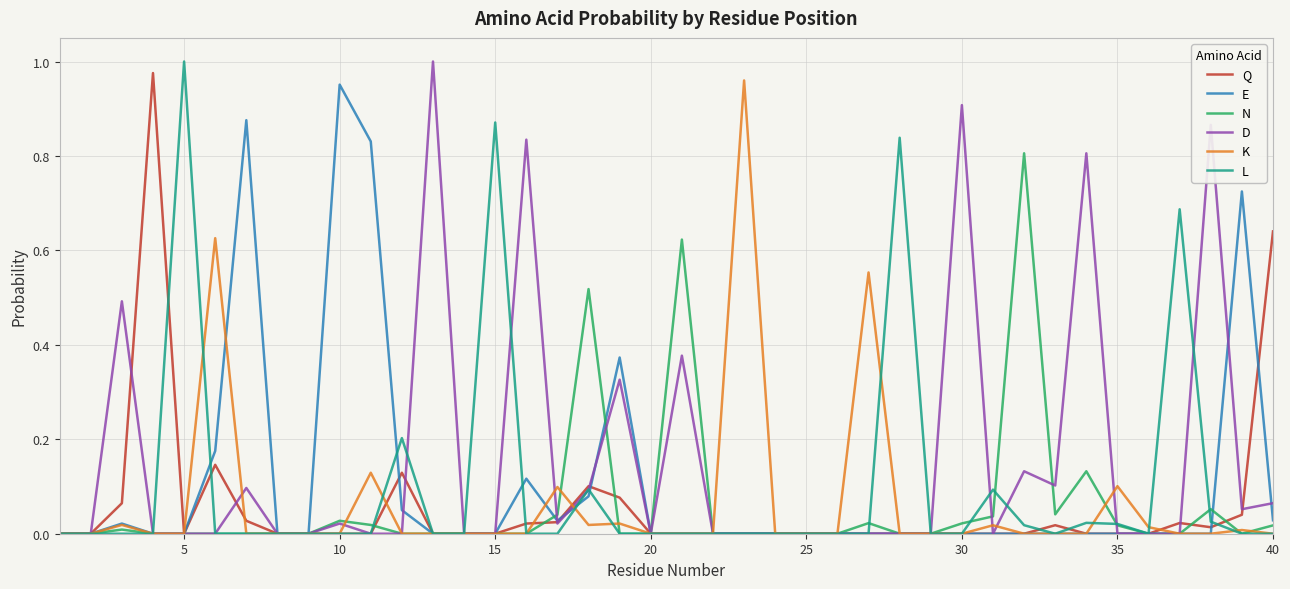

Is it true that L equals 0.0 at 10?

True